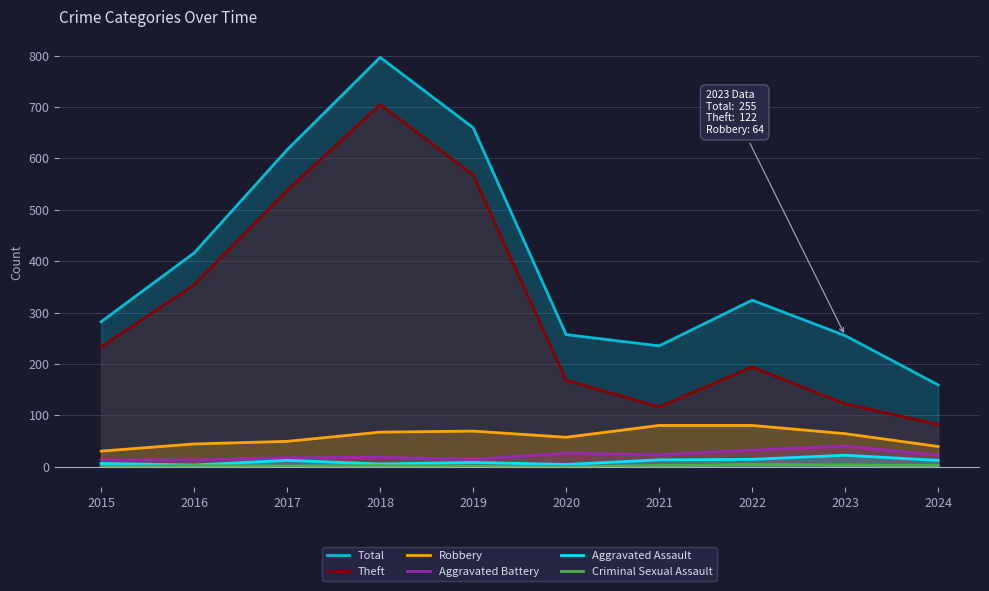

What is the value of the Aggravated Assault point at the 9th from the left?

22